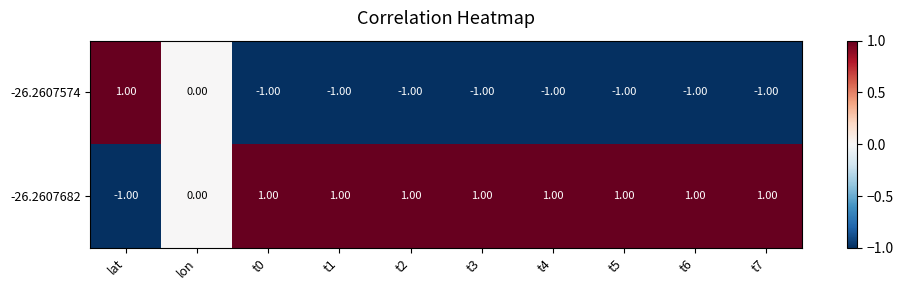

What is the sum of all -26.2607574 values?

-7